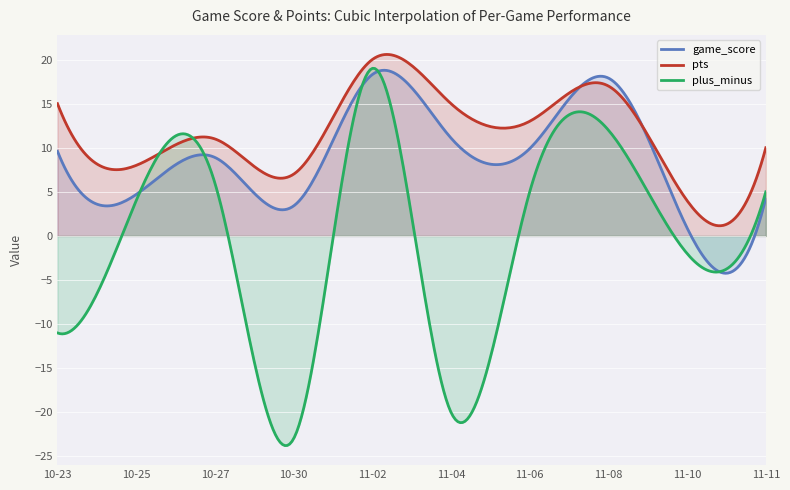

What is the label of the 2nd point from the left?

2019-10-25